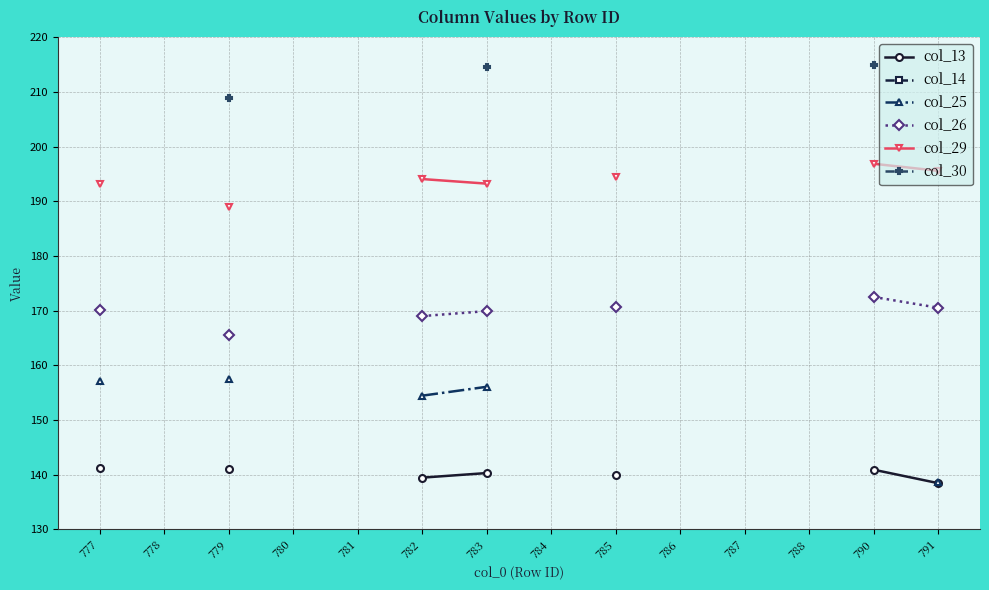

At how many categories does at least one series exceed 199?

3